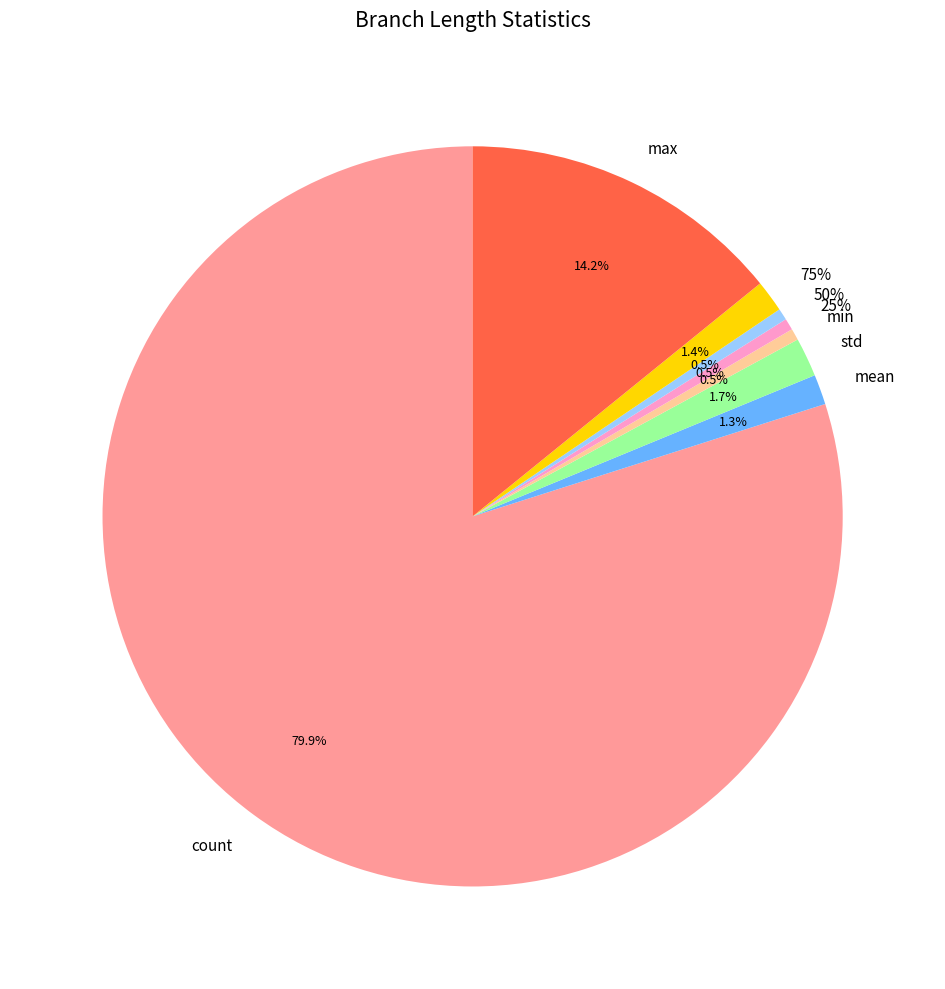

To the nearest percent, what is the average slice percentage?

12%